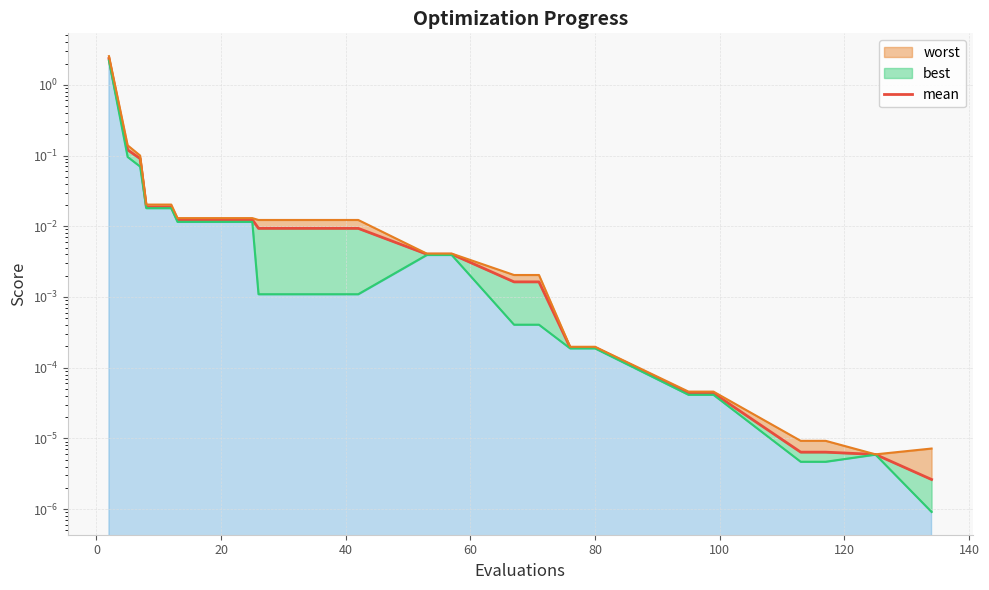

What is the greatest value displayed?

2.4